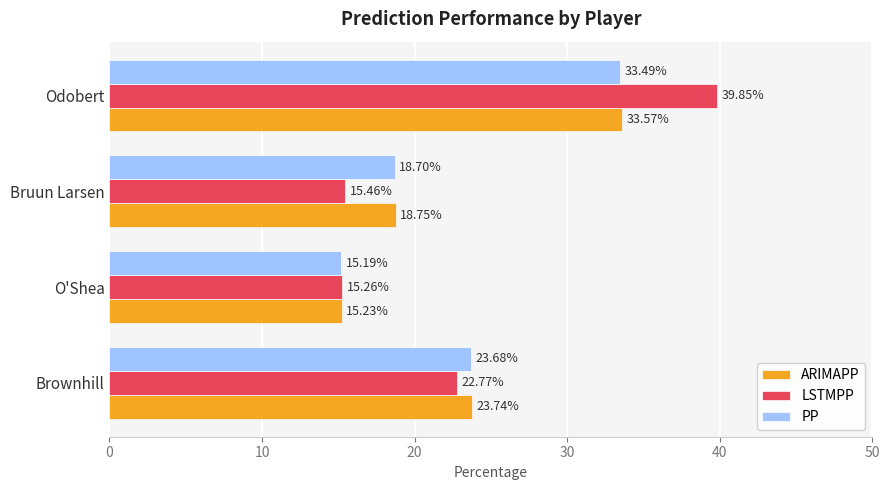

What is the maximum value for ARIMAPP?

33.6